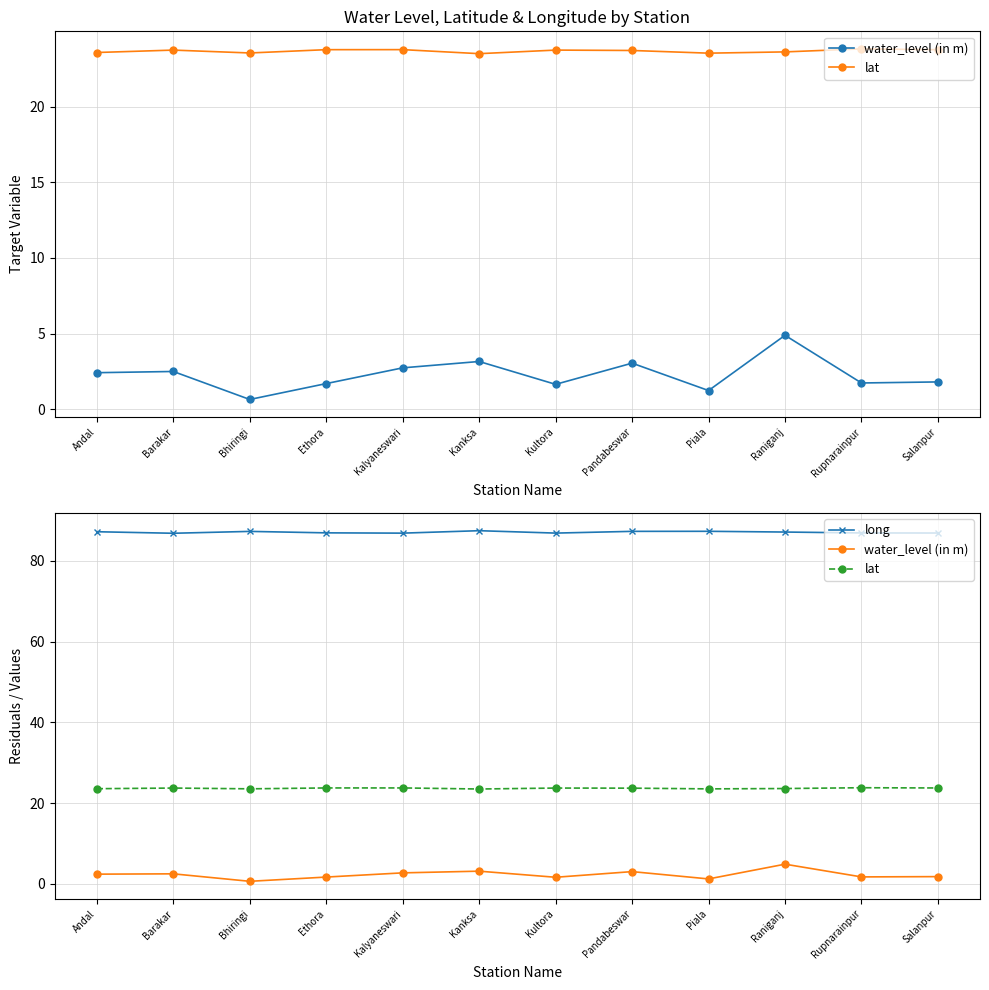

Reading left to right, list all the values displayed in this chart.

water_level (in m): Andal=2.4	Barakar=2.5	Bhiringi=0.7	Ethora=1.7	Kalyaneswari=2.7	Kanksa=3.2	Kultora=1.6	Pandabeswar=3.0	Piala=1.2	Raniganj=4.9	Rupnarainpur=1.7	Salanpur=1.8
lat: Andal=23.6	Barakar=23.7	Bhiringi=23.5	Ethora=23.8	Kalyaneswari=23.8	Kanksa=23.5	Kultora=23.7	Pandabeswar=23.7	Piala=23.5	Raniganj=23.6	Rupnarainpur=23.8	Salanpur=23.8
long: Andal=87.2	Barakar=86.8	Bhiringi=87.3	Ethora=86.9	Kalyaneswari=86.8	Kanksa=87.5	Kultora=86.9	Pandabeswar=87.3	Piala=87.3	Raniganj=87.1	Rupnarainpur=86.9	Salanpur=86.9